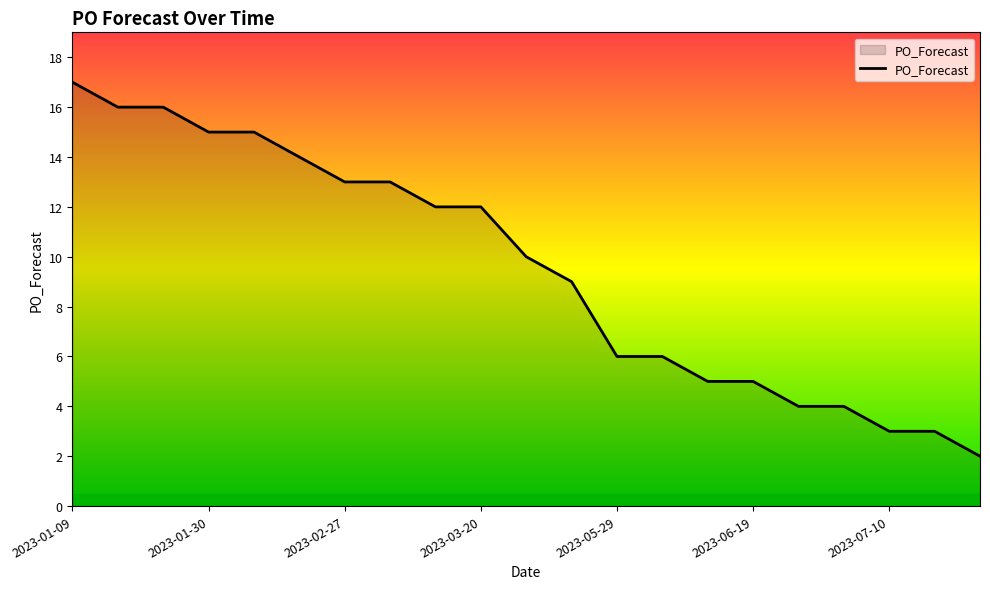

How many lines are shown in the chart?

1